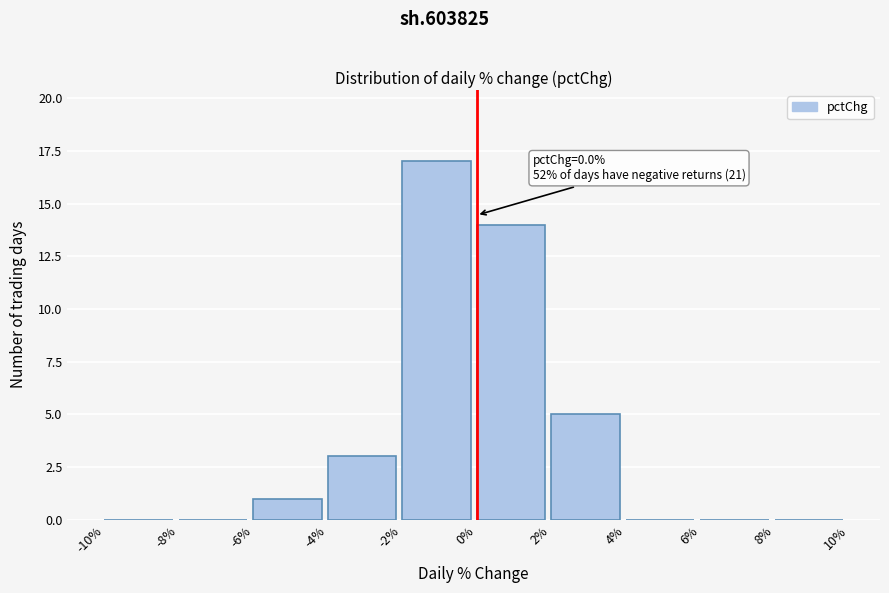

Over which range of the x-axis is the bar tallest?

-2% to 0%